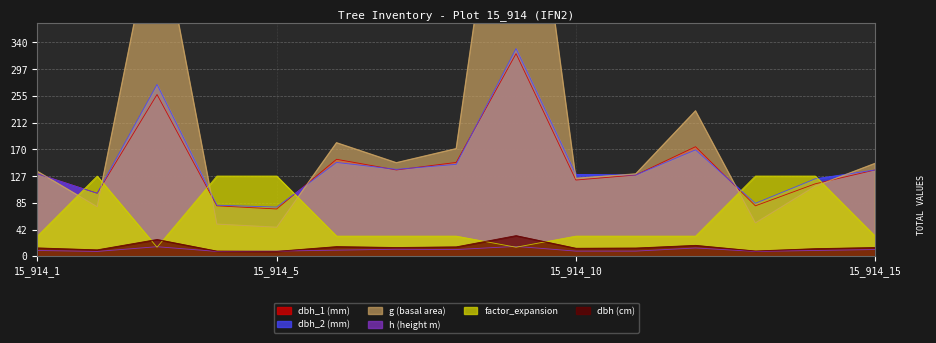

What are all the series names shown in the legend?

dbh_1, dbh_2, dbh, g, h, factor_expansion